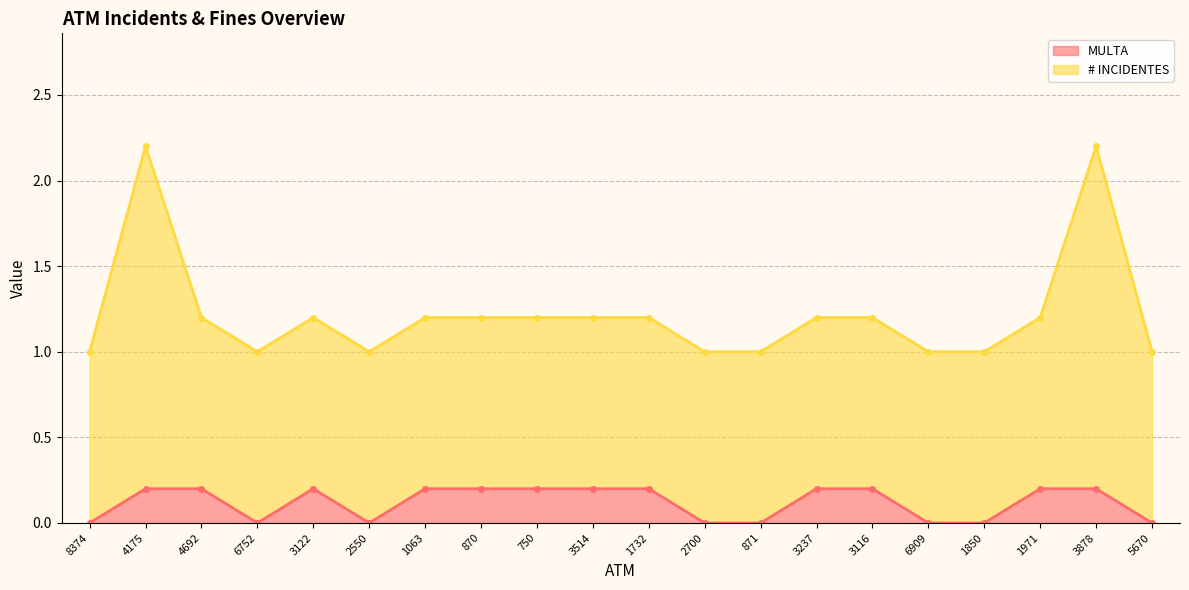

At which category does the data reach its first local peak?

3122